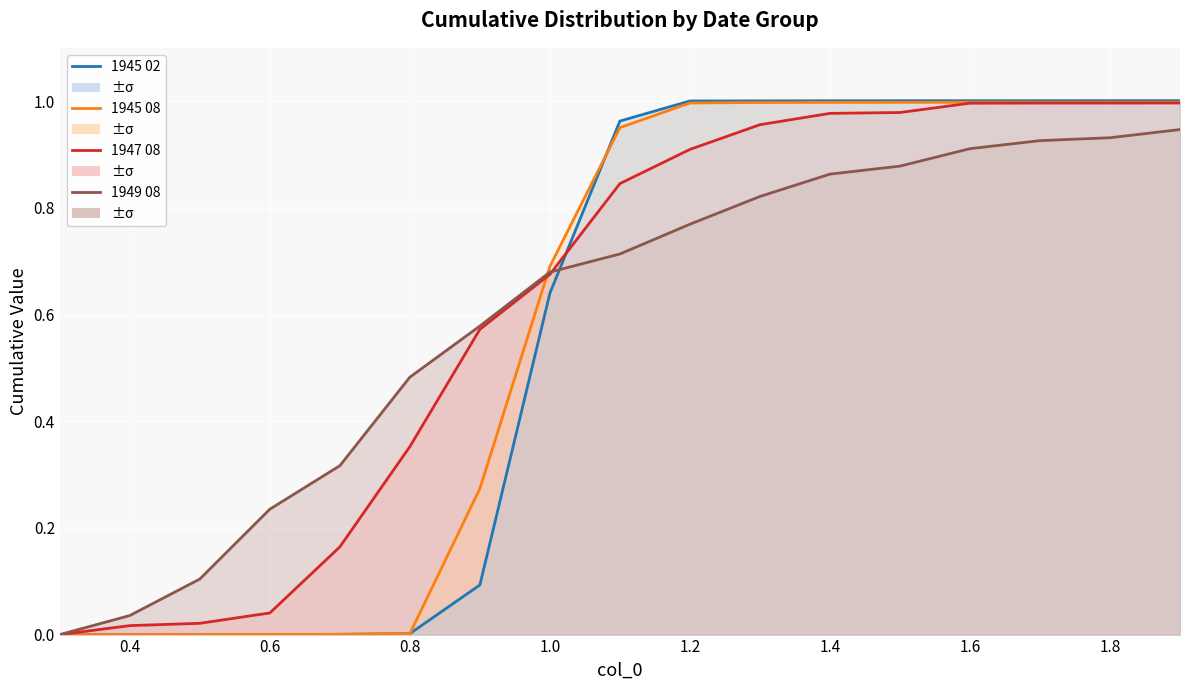

What is the value of the 1949 08 point at the 14th from the left?

0.9